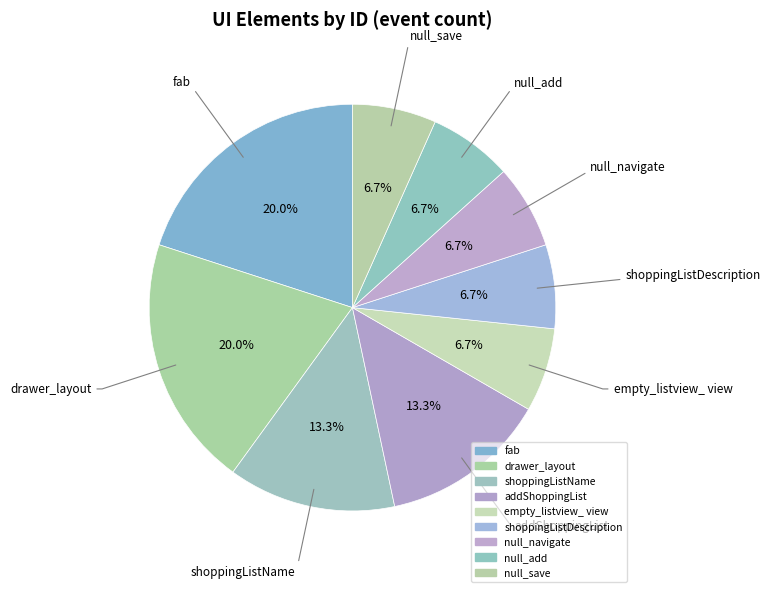

Which has a higher value, shoppingListDescription or shoppingListName?

shoppingListName